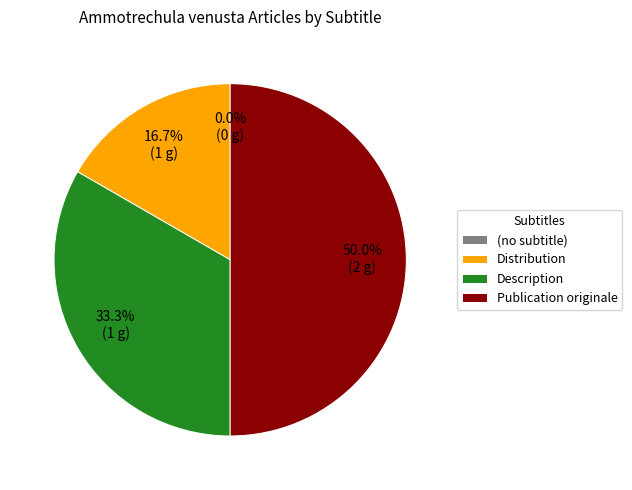

Is it true that Description is 33% of the pie?

True